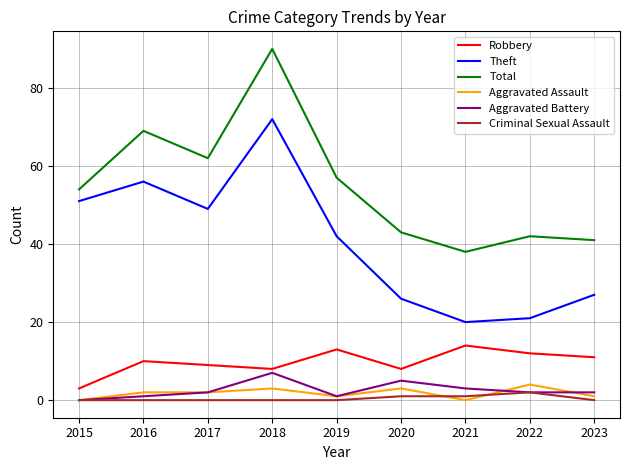

At which category is the sum across all series the highest?

2018